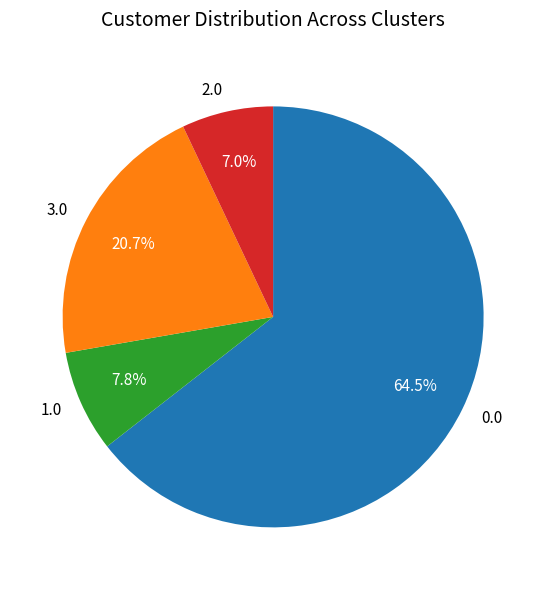

Is 0.0 the majority of the pie?

Yes